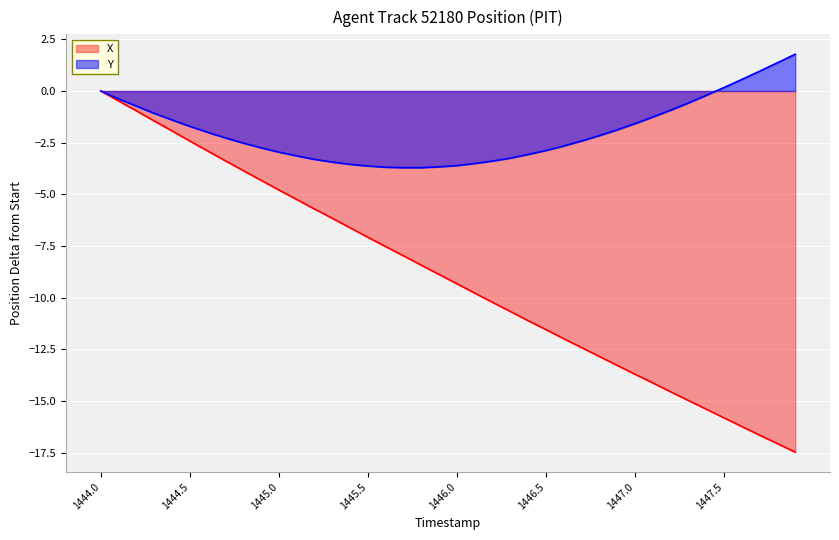

How many lines are shown in the chart?

2